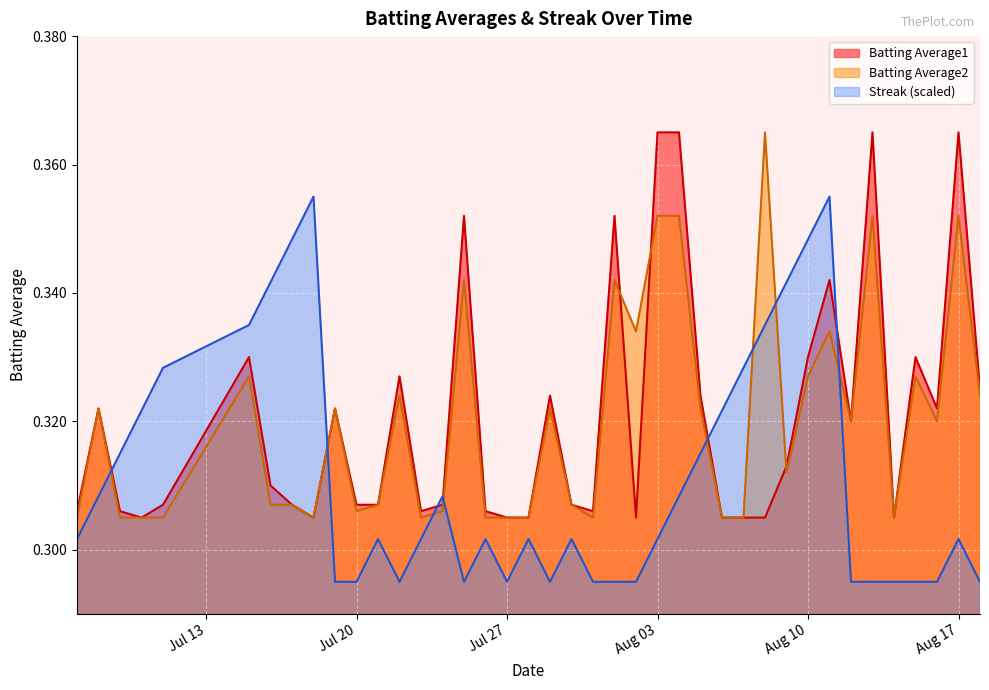

How many intersections are there between Batting Average1 and Streak?

6